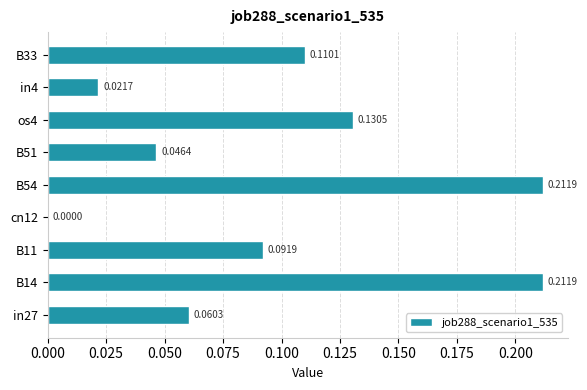

What is the sum of the values at B54 and B51?

0.3